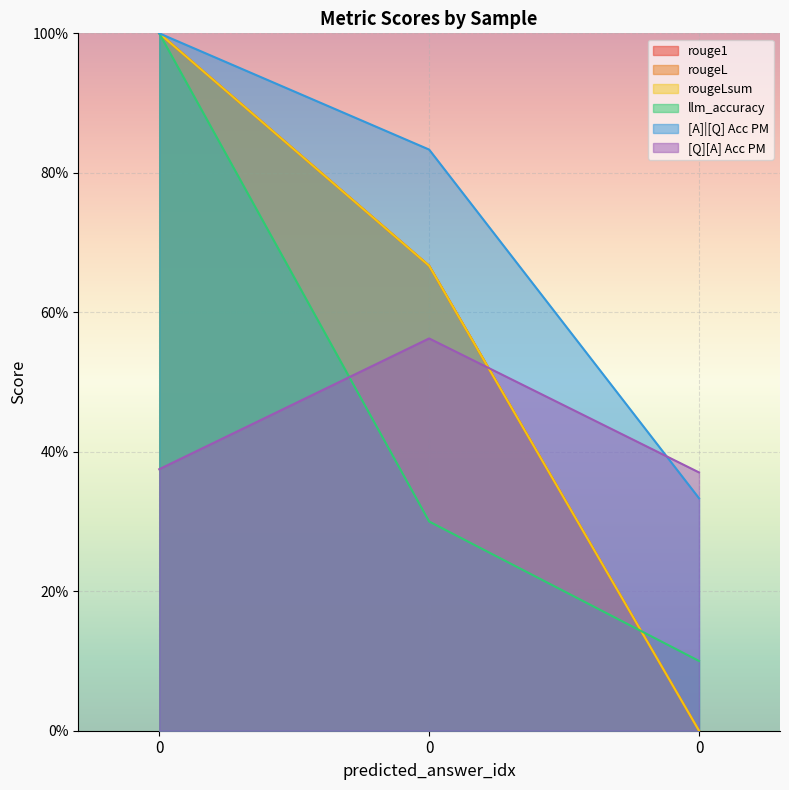

True or false: llm_accuracy has a value of 0.1 at 0.

True